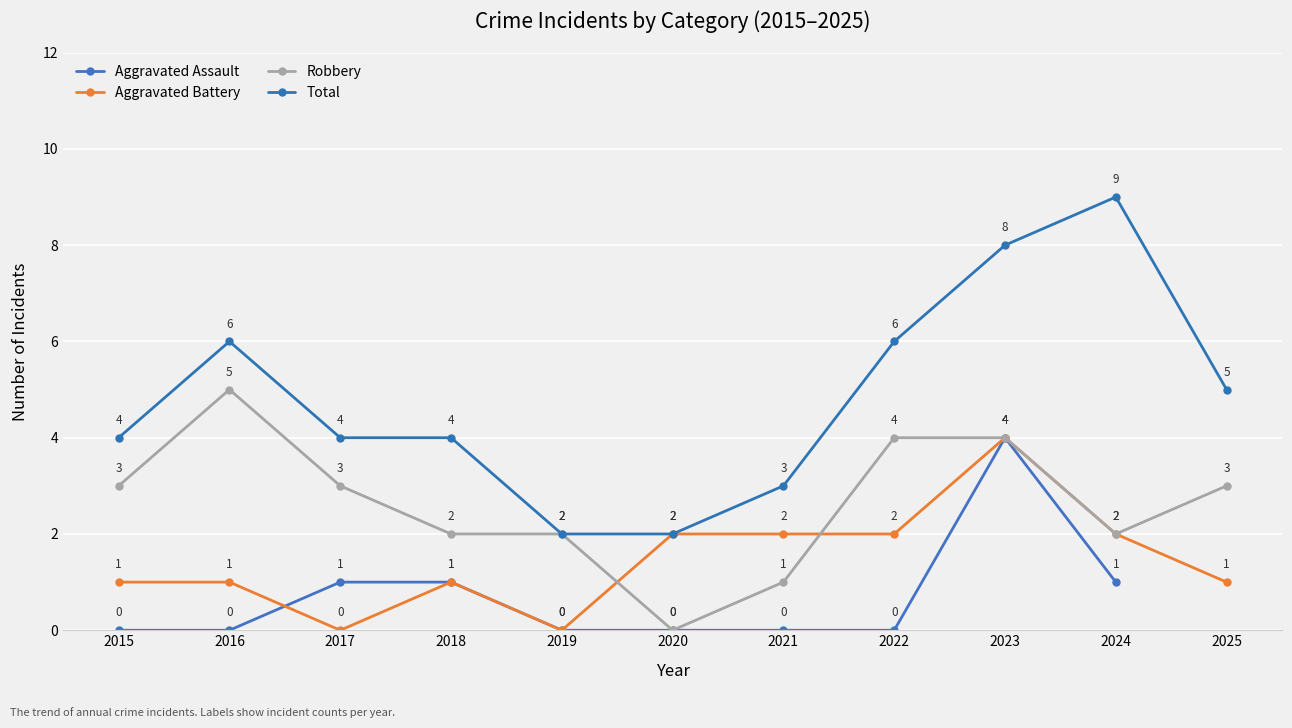

At 2023, list the series in order from smallest to largest.

Aggravated Assault, Aggravated Battery, Robbery, Total